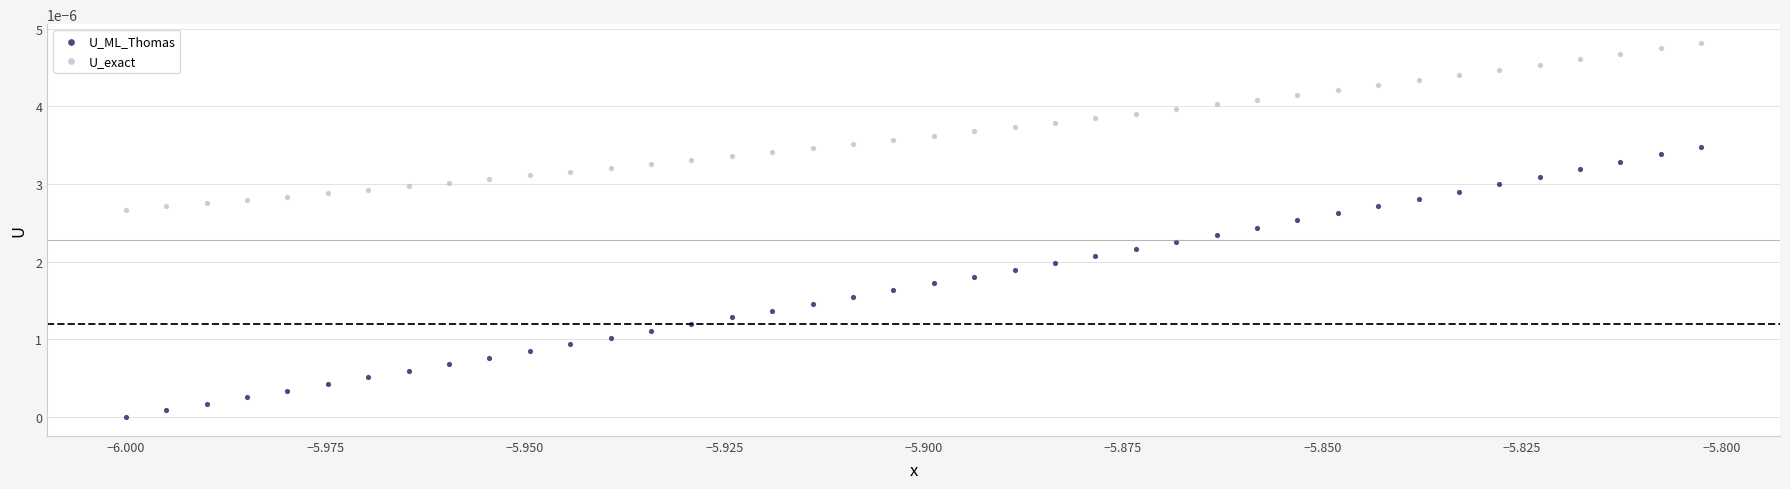

Which series contains the lowest Y value?

U_ML_Thomas